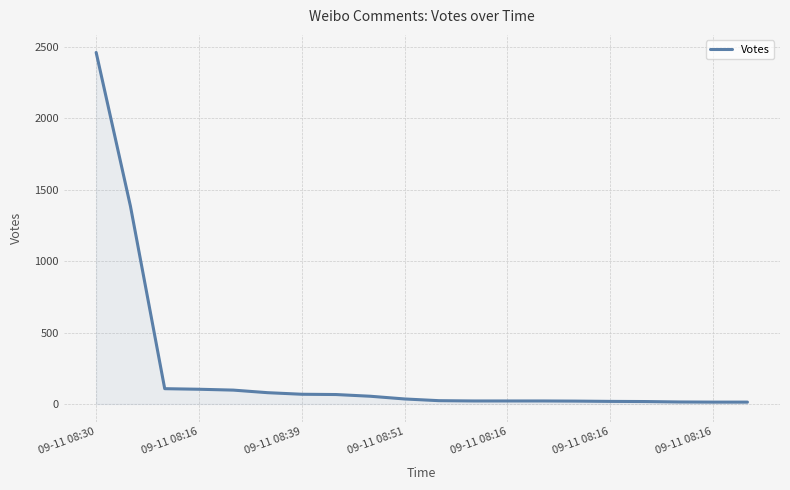

What is the difference between the maximum and minimum values?

2448